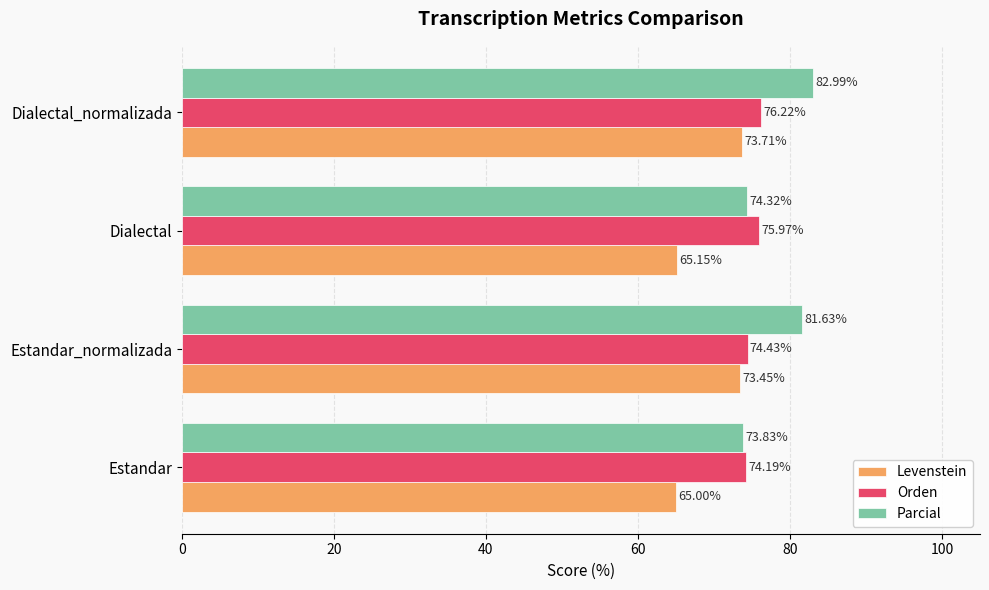

List the series in order of their overall mean, lowest first.

Levenstein, Orden, Parcial